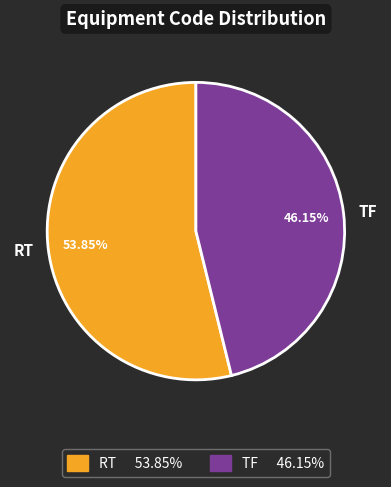

What is the largest slice in the pie chart?

RT